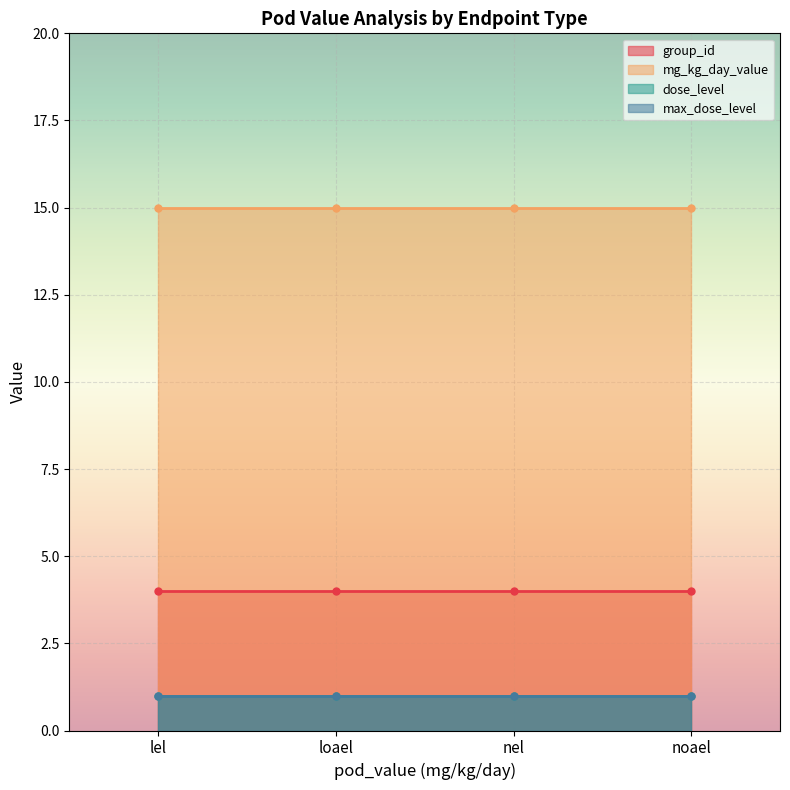

Between lel and noael, which series saw the biggest shift?

group_id